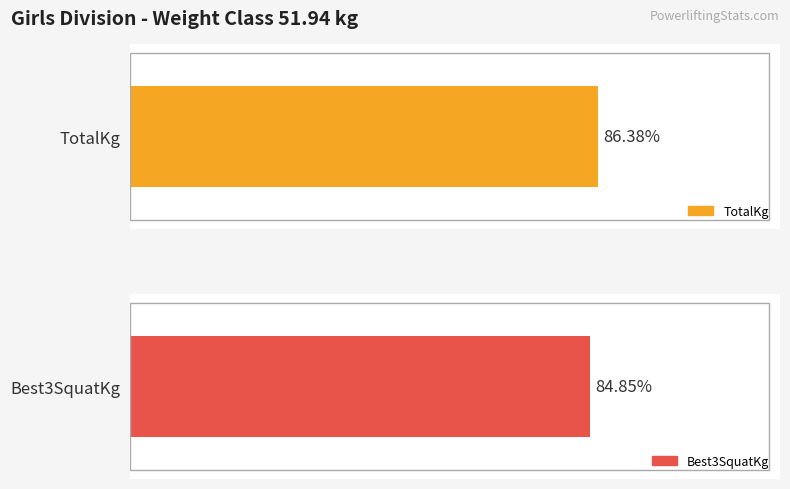

Does the chart contain stacked bars?

No